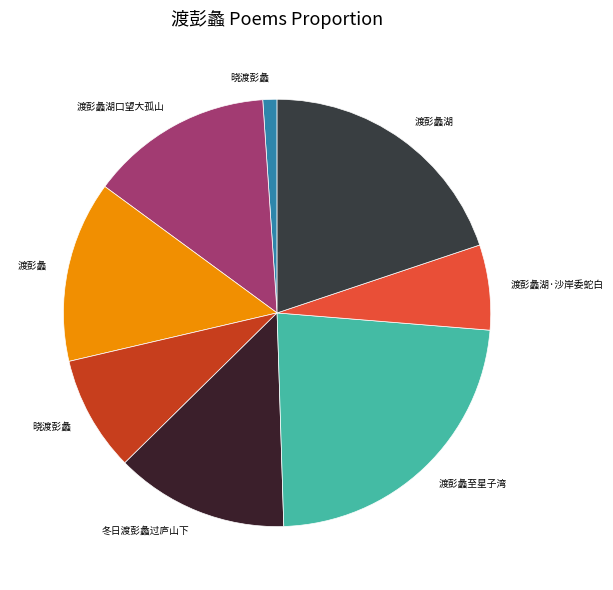

How many segments does this pie chart have?

8